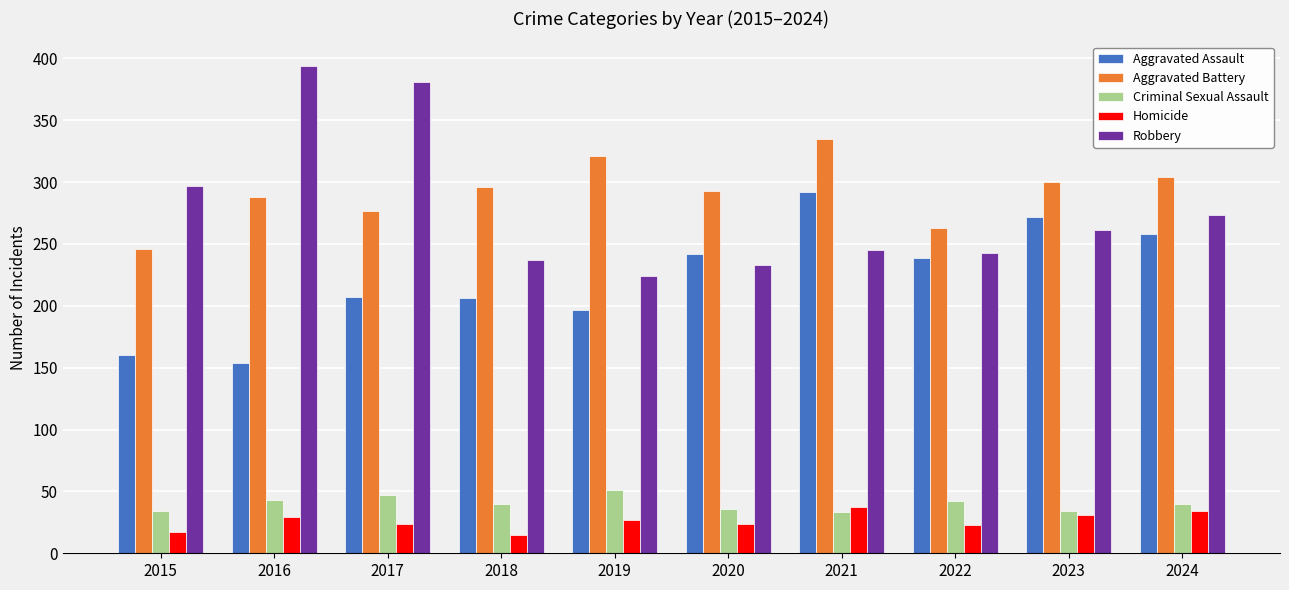

At 2022, list the series in order from largest to smallest.

Aggravated Battery, Robbery, Aggravated Assault, Criminal Sexual Assault, Homicide